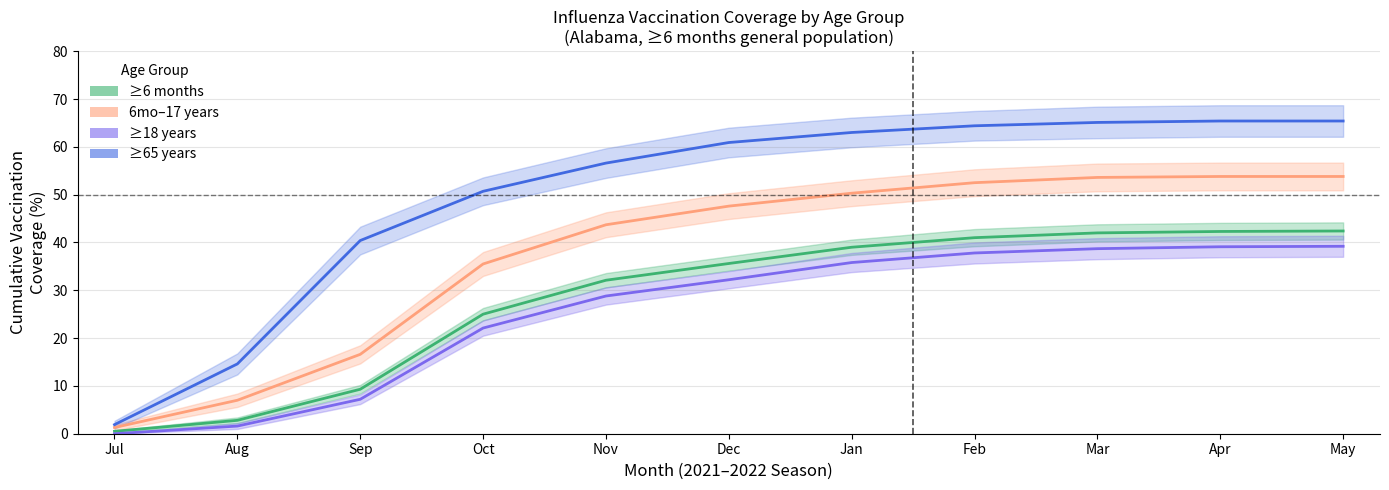

What is the difference between the ≥6 months (Alabama) values at Nov and Apr?

10.2